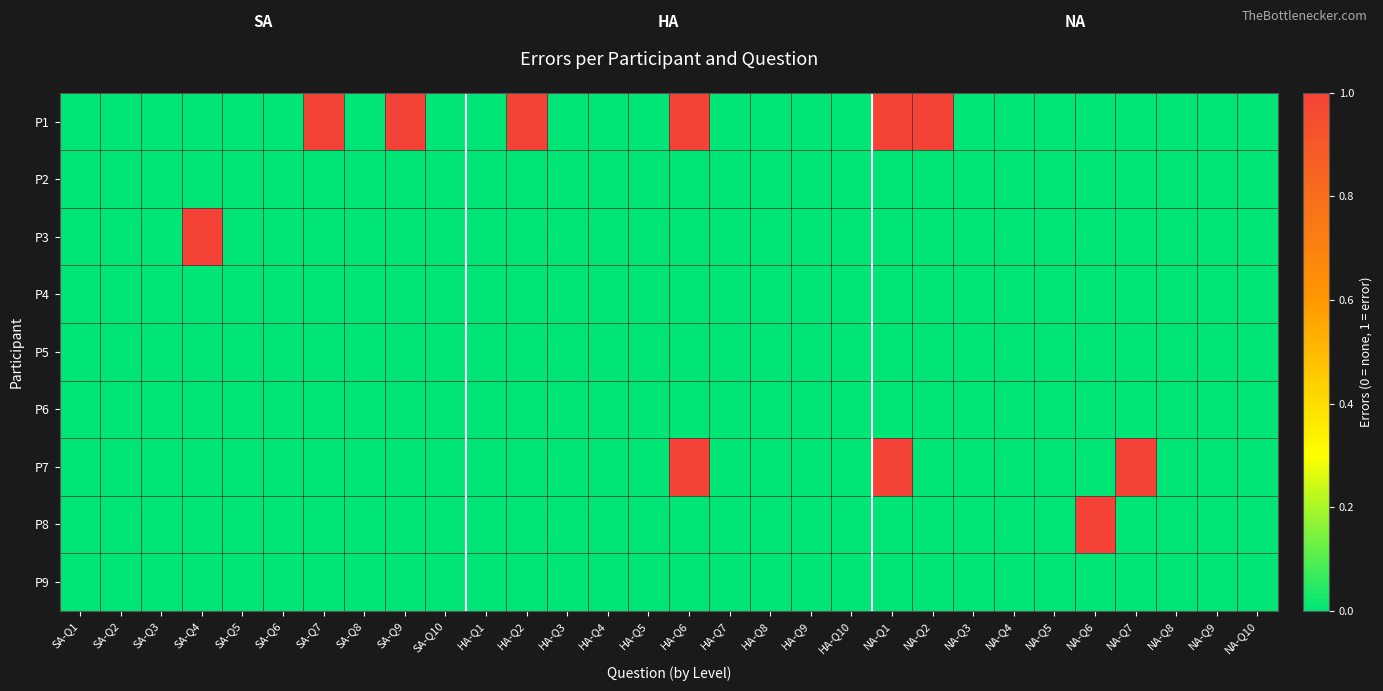

Reading left to right, extract all data points from this chart.

P1: SA-Q1=0	SA-Q2=0	SA-Q3=0	SA-Q4=0	SA-Q5=0	SA-Q6=0	SA-Q7=1	SA-Q8=0	SA-Q9=1	SA-Q10=0	HA-Q1=0	HA-Q2=1	HA-Q3=0	HA-Q4=0	HA-Q5=0	HA-Q6=1	HA-Q7=0	HA-Q8=0	HA-Q9=0	HA-Q10=0	NA-Q1=1	NA-Q2=1	NA-Q3=0	NA-Q4=0	NA-Q5=0	NA-Q6=0	NA-Q7=0	NA-Q8=0	NA-Q9=0	NA-Q10=0
P2: SA-Q1=0	SA-Q2=0	SA-Q3=0	SA-Q4=0	SA-Q5=0	SA-Q6=0	SA-Q7=0	SA-Q8=0	SA-Q9=0	SA-Q10=0	HA-Q1=0	HA-Q2=0	HA-Q3=0	HA-Q4=0	HA-Q5=0	HA-Q6=0	HA-Q7=0	HA-Q8=0	HA-Q9=0	HA-Q10=0	NA-Q1=0	NA-Q2=0	NA-Q3=0	NA-Q4=0	NA-Q5=0	NA-Q6=0	NA-Q7=0	NA-Q8=0	NA-Q9=0	NA-Q10=0
P3: SA-Q1=0	SA-Q2=0	SA-Q3=0	SA-Q4=1	SA-Q5=0	SA-Q6=0	SA-Q7=0	SA-Q8=0	SA-Q9=0	SA-Q10=0	HA-Q1=0	HA-Q2=0	HA-Q3=0	HA-Q4=0	HA-Q5=0	HA-Q6=0	HA-Q7=0	HA-Q8=0	HA-Q9=0	HA-Q10=0	NA-Q1=0	NA-Q2=0	NA-Q3=0	NA-Q4=0	NA-Q5=0	NA-Q6=0	NA-Q7=0	NA-Q8=0	NA-Q9=0	NA-Q10=0
P4: SA-Q1=0	SA-Q2=0	SA-Q3=0	SA-Q4=0	SA-Q5=0	SA-Q6=0	SA-Q7=0	SA-Q8=0	SA-Q9=0	SA-Q10=0	HA-Q1=0	HA-Q2=0	HA-Q3=0	HA-Q4=0	HA-Q5=0	HA-Q6=0	HA-Q7=0	HA-Q8=0	HA-Q9=0	HA-Q10=0	NA-Q1=0	NA-Q2=0	NA-Q3=0	NA-Q4=0	NA-Q5=0	NA-Q6=0	NA-Q7=0	NA-Q8=0	NA-Q9=0	NA-Q10=0
P5: SA-Q1=0	SA-Q2=0	SA-Q3=0	SA-Q4=0	SA-Q5=0	SA-Q6=0	SA-Q7=0	SA-Q8=0	SA-Q9=0	SA-Q10=0	HA-Q1=0	HA-Q2=0	HA-Q3=0	HA-Q4=0	HA-Q5=0	HA-Q6=0	HA-Q7=0	HA-Q8=0	HA-Q9=0	HA-Q10=0	NA-Q1=0	NA-Q2=0	NA-Q3=0	NA-Q4=0	NA-Q5=0	NA-Q6=0	NA-Q7=0	NA-Q8=0	NA-Q9=0	NA-Q10=0
P6: SA-Q1=0	SA-Q2=0	SA-Q3=0	SA-Q4=0	SA-Q5=0	SA-Q6=0	SA-Q7=0	SA-Q8=0	SA-Q9=0	SA-Q10=0	HA-Q1=0	HA-Q2=0	HA-Q3=0	HA-Q4=0	HA-Q5=0	HA-Q6=0	HA-Q7=0	HA-Q8=0	HA-Q9=0	HA-Q10=0	NA-Q1=0	NA-Q2=0	NA-Q3=0	NA-Q4=0	NA-Q5=0	NA-Q6=0	NA-Q7=0	NA-Q8=0	NA-Q9=0	NA-Q10=0
P7: SA-Q1=0	SA-Q2=0	SA-Q3=0	SA-Q4=0	SA-Q5=0	SA-Q6=0	SA-Q7=0	SA-Q8=0	SA-Q9=0	SA-Q10=0	HA-Q1=0	HA-Q2=0	HA-Q3=0	HA-Q4=0	HA-Q5=0	HA-Q6=1	HA-Q7=0	HA-Q8=0	HA-Q9=0	HA-Q10=0	NA-Q1=1	NA-Q2=0	NA-Q3=0	NA-Q4=0	NA-Q5=0	NA-Q6=0	NA-Q7=1	NA-Q8=0	NA-Q9=0	NA-Q10=0
P8: SA-Q1=0	SA-Q2=0	SA-Q3=0	SA-Q4=0	SA-Q5=0	SA-Q6=0	SA-Q7=0	SA-Q8=0	SA-Q9=0	SA-Q10=0	HA-Q1=0	HA-Q2=0	HA-Q3=0	HA-Q4=0	HA-Q5=0	HA-Q6=0	HA-Q7=0	HA-Q8=0	HA-Q9=0	HA-Q10=0	NA-Q1=0	NA-Q2=0	NA-Q3=0	NA-Q4=0	NA-Q5=0	NA-Q6=1	NA-Q7=0	NA-Q8=0	NA-Q9=0	NA-Q10=0
P9: SA-Q1=0	SA-Q2=0	SA-Q3=0	SA-Q4=0	SA-Q5=0	SA-Q6=0	SA-Q7=0	SA-Q8=0	SA-Q9=0	SA-Q10=0	HA-Q1=0	HA-Q2=0	HA-Q3=0	HA-Q4=0	HA-Q5=0	HA-Q6=0	HA-Q7=0	HA-Q8=0	HA-Q9=0	HA-Q10=0	NA-Q1=0	NA-Q2=0	NA-Q3=0	NA-Q4=0	NA-Q5=0	NA-Q6=0	NA-Q7=0	NA-Q8=0	NA-Q9=0	NA-Q10=0